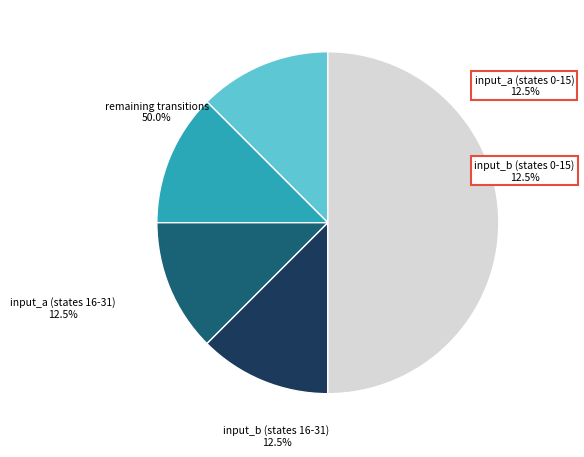

To the nearest percent, what is the average slice percentage?

20%